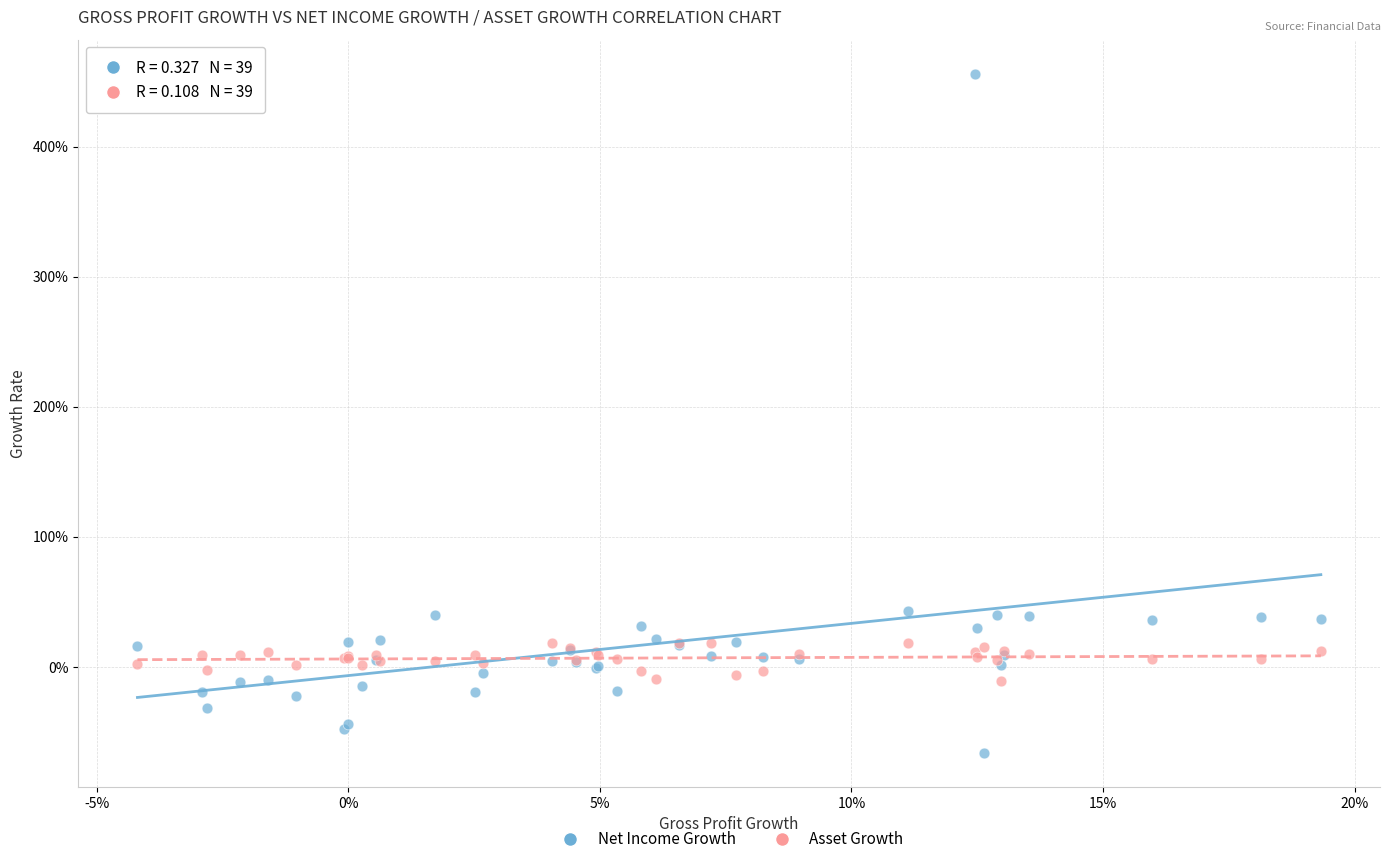

Which series reaches the maximum Y coordinate?

Net Income Growth